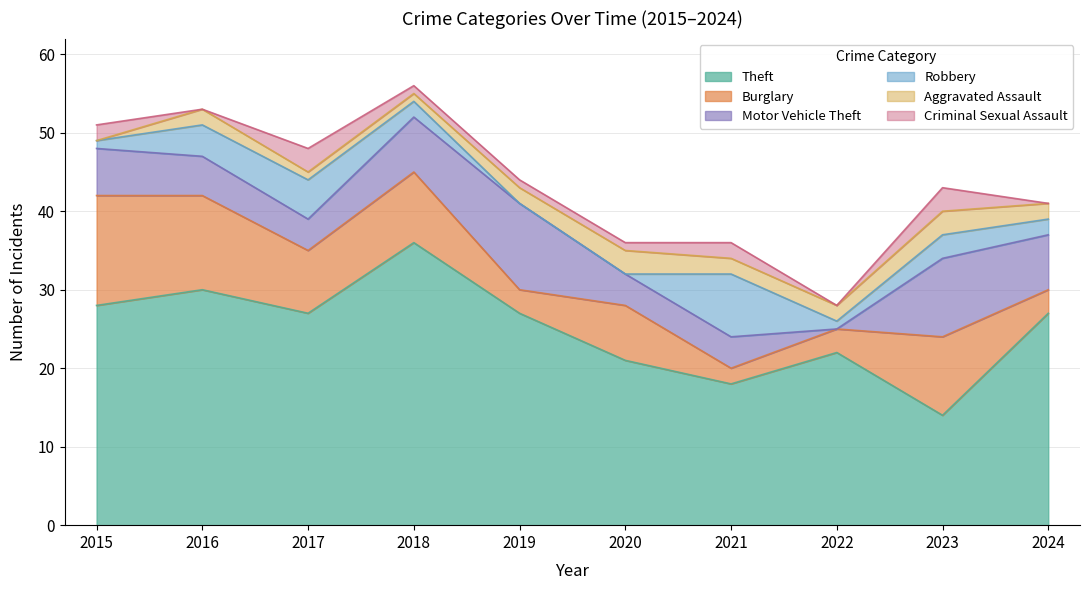

What is the total value across all series at 2020?

36